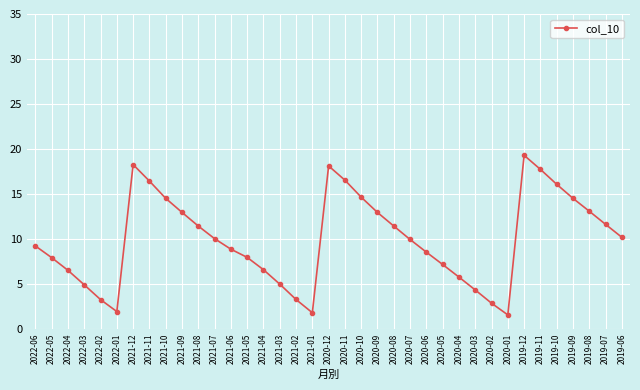

The value at 2019-08 is 22.2. True or false?

False